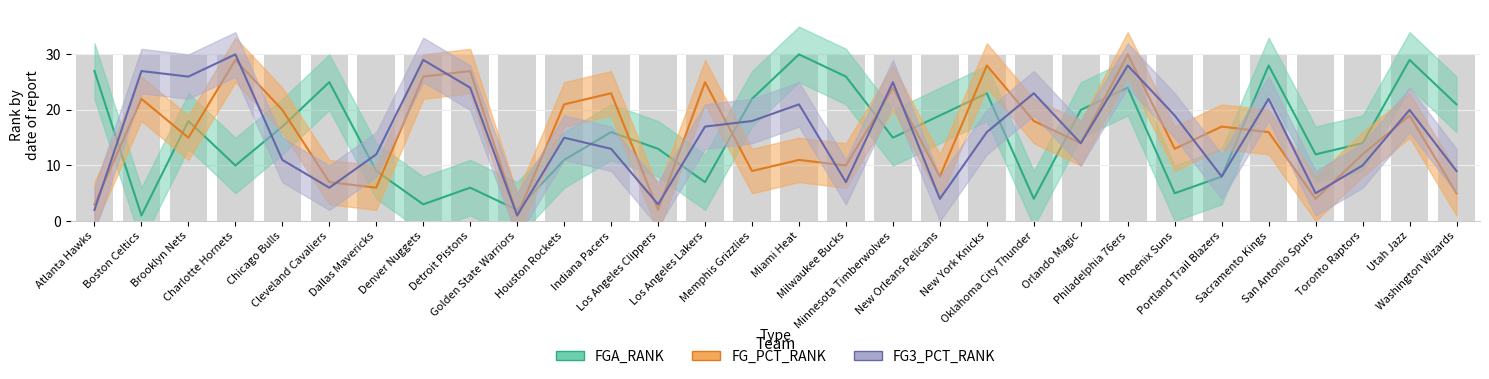

How many groups of bars are there?

30